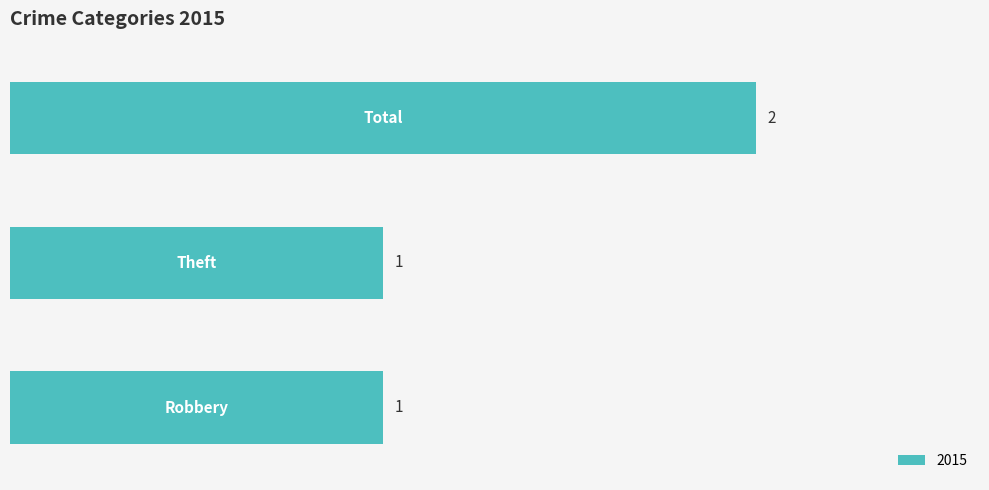

What is the sum of all values?

4